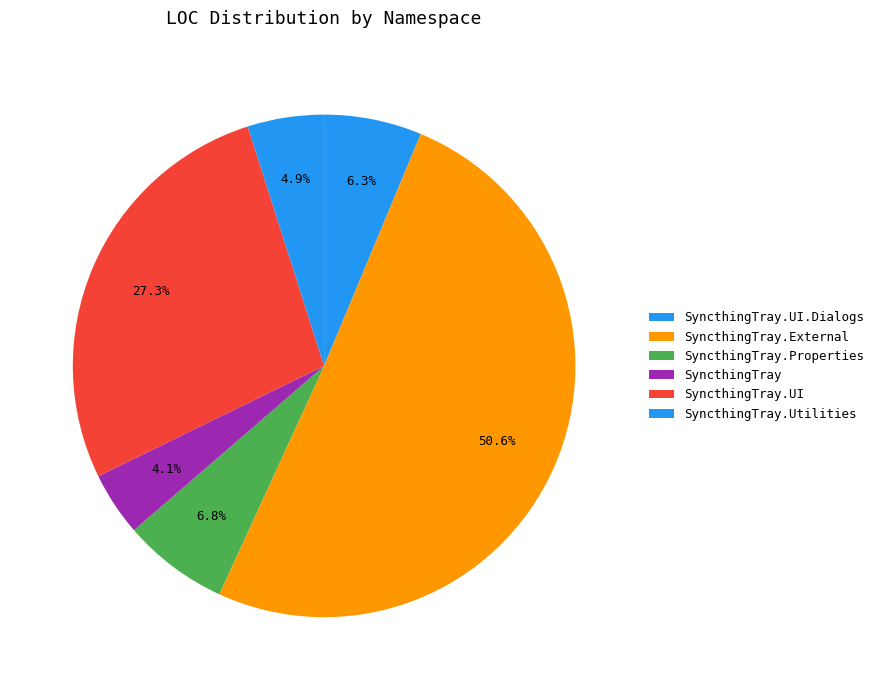

How many slices are in this pie chart?

6